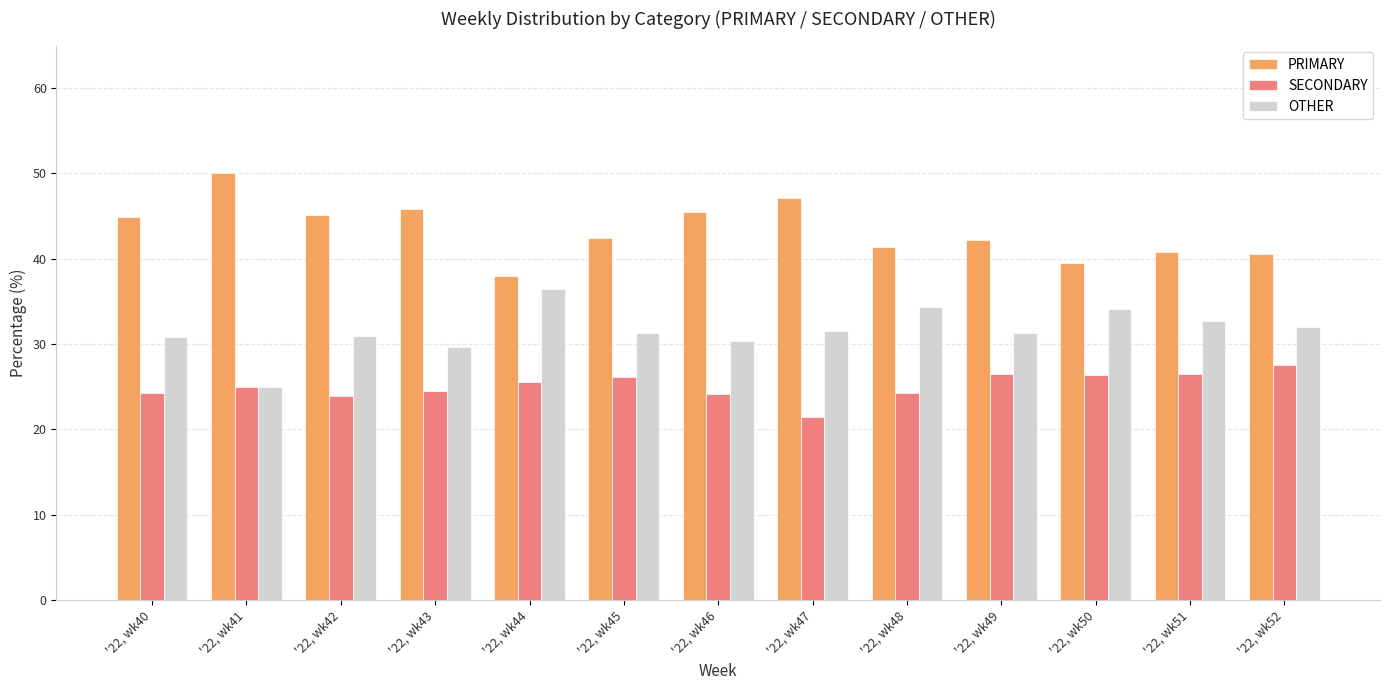

What is the approximate value of PRIMARY at '22, wk41?

50.0